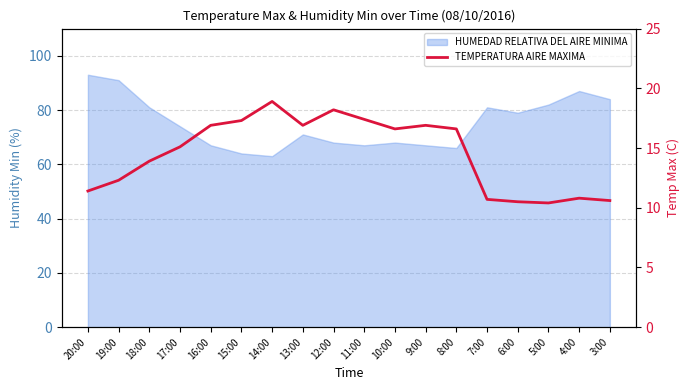

How many interior local peaks (higher than both neighbors) does the data have?

4